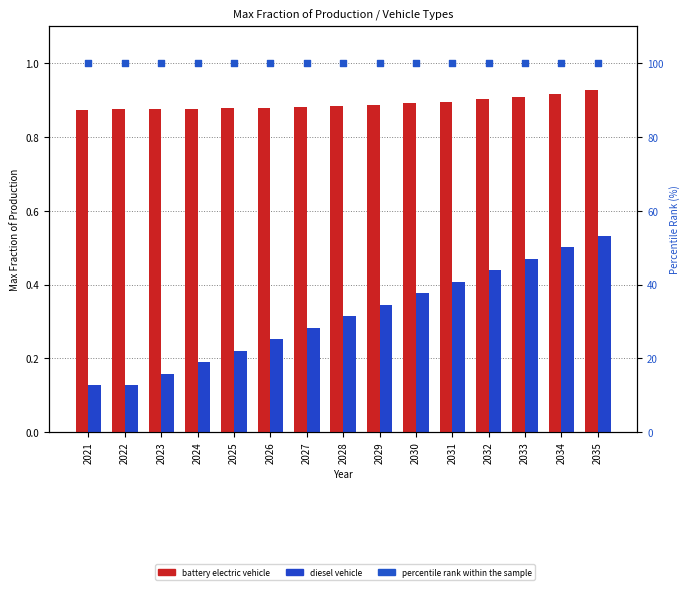

At how many categories does at least one series exceed 22?

15